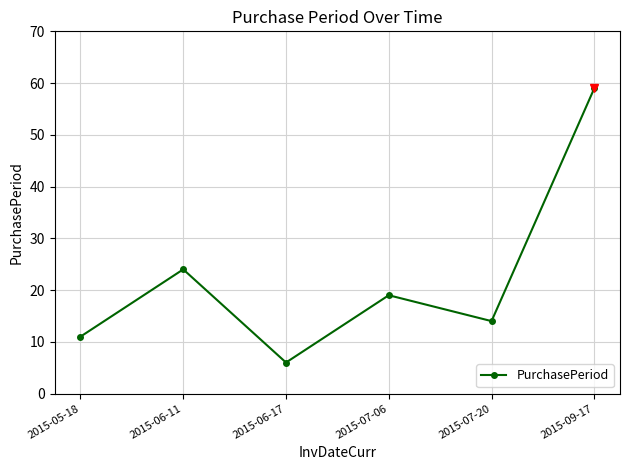

True or false: the data shows 11 at 2015-05-18.

True